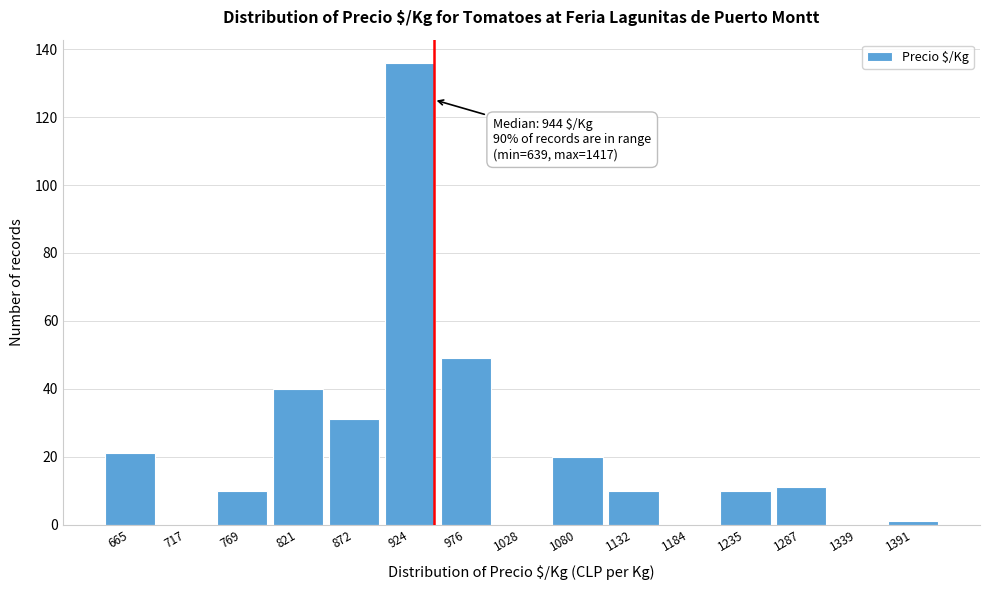

Which range on the x-axis has the tallest bar?

900 to 950